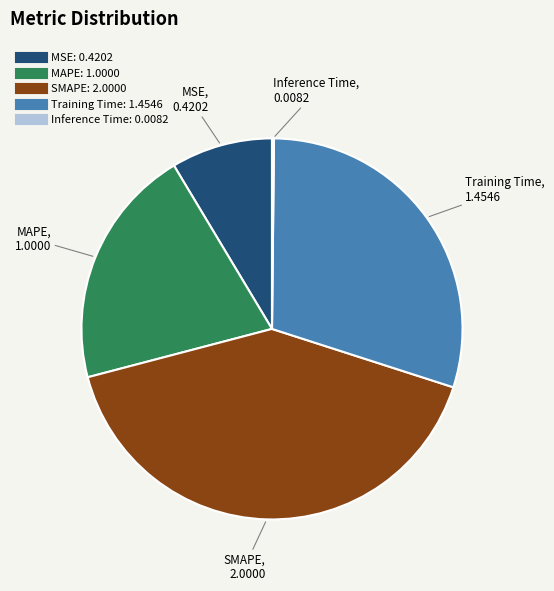

Does any single category account for the majority?

No